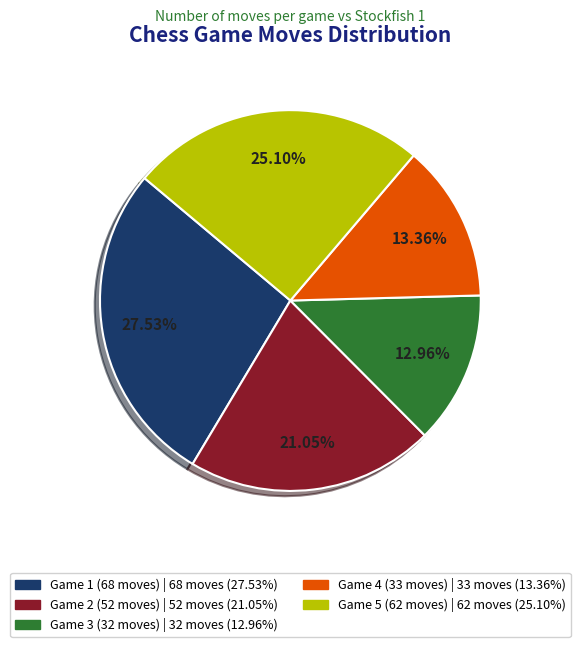

Does any single category account for the majority?

No